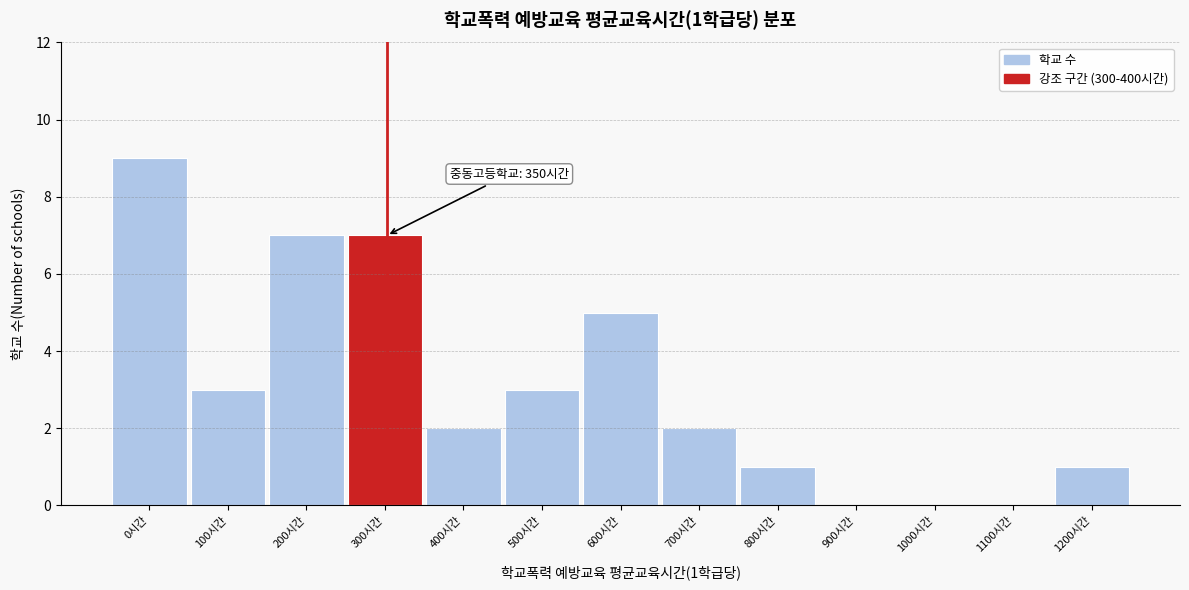

Reading left to right, what are all the values shown in this chart?

0시간=9	100시간=3	200시간=7	300시간=7	400시간=2	500시간=3	600시간=5	700시간=2	800시간=1	900시간=0	1000시간=0	1100시간=0	1200시간=1